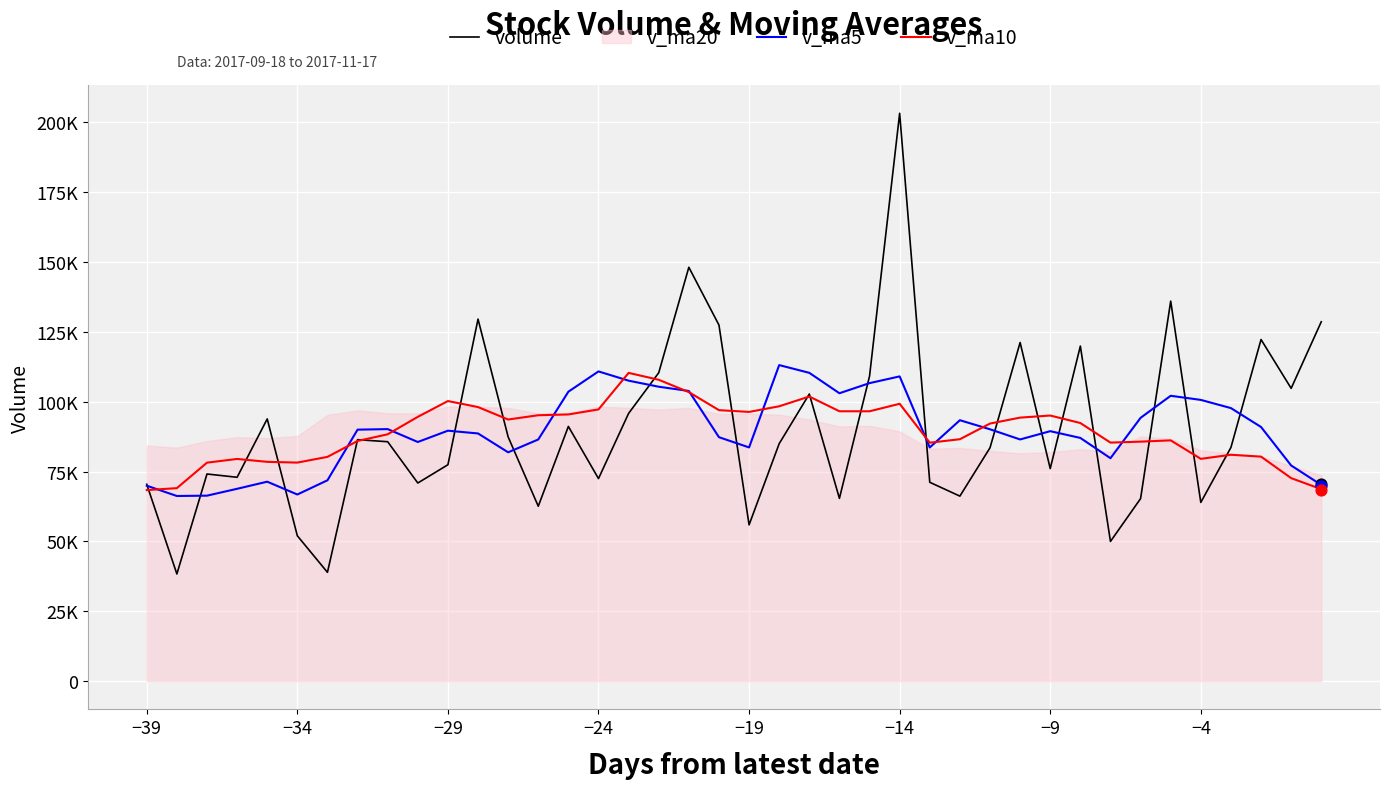

Is the value of v_ma10 at 31 greater than the value of v_ma5 at −34?

Yes